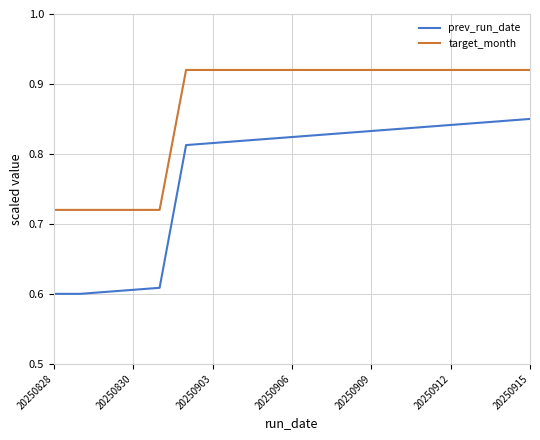

Which series has the widest spread of values?

prev_run_date